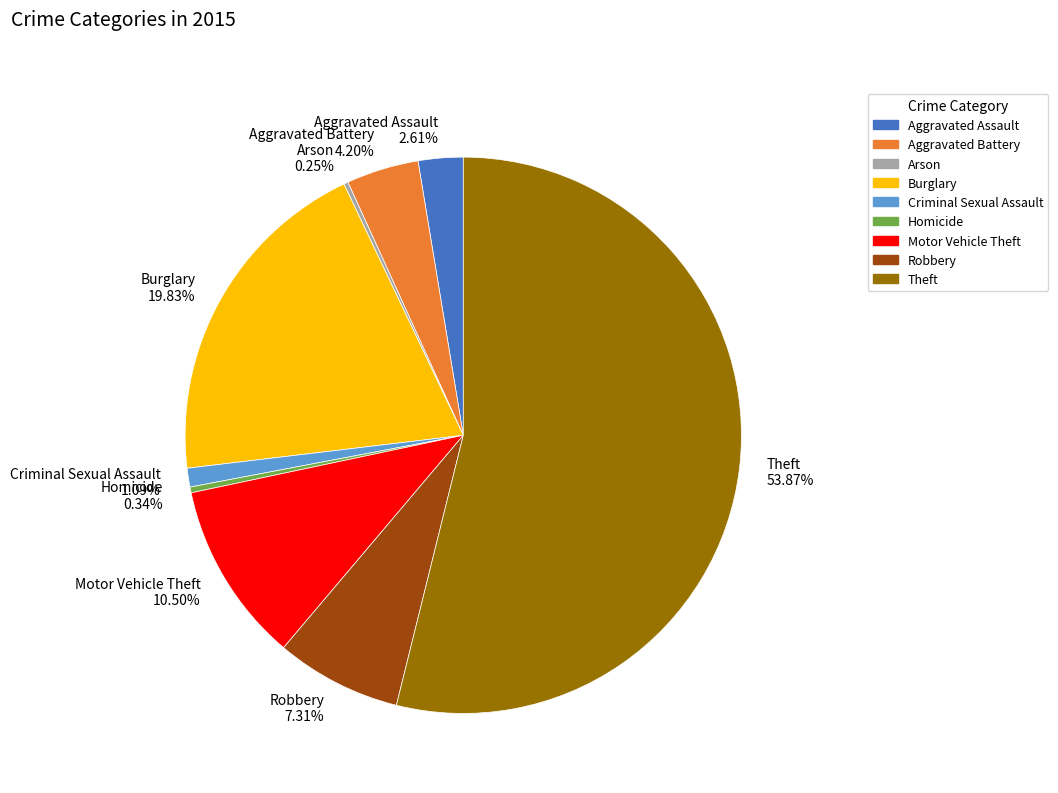

Combined, do Aggravated Battery and Homicide account for over 50%?

No